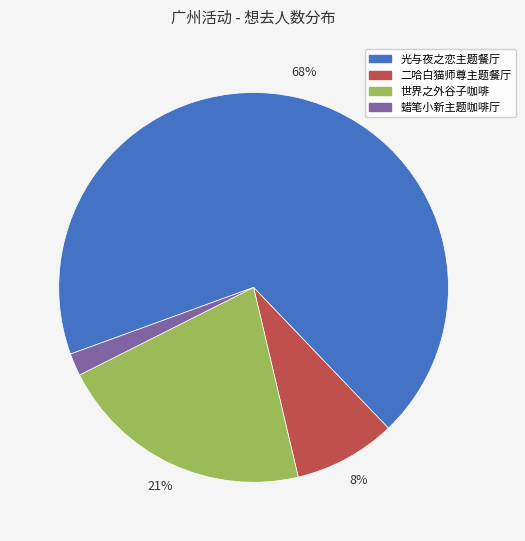

To the nearest percent, what is the average slice percentage?

25%